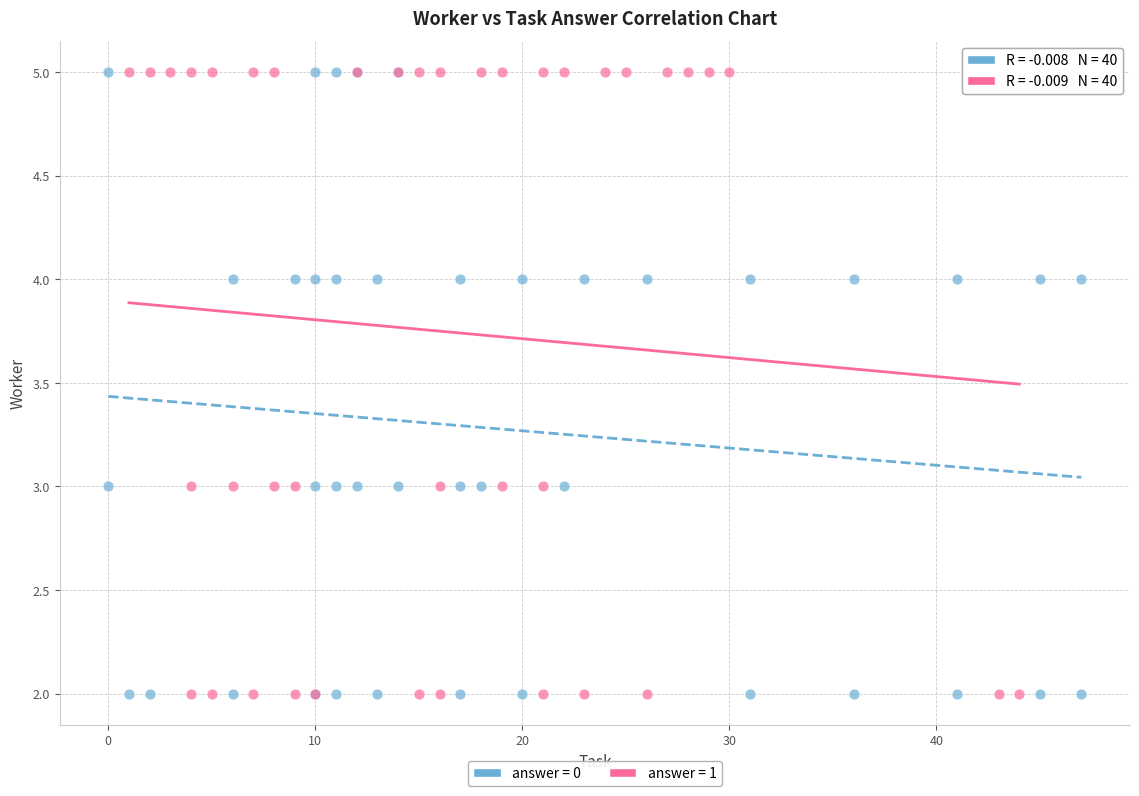

What are all the series names shown in the legend?

answer = 0, answer = 1